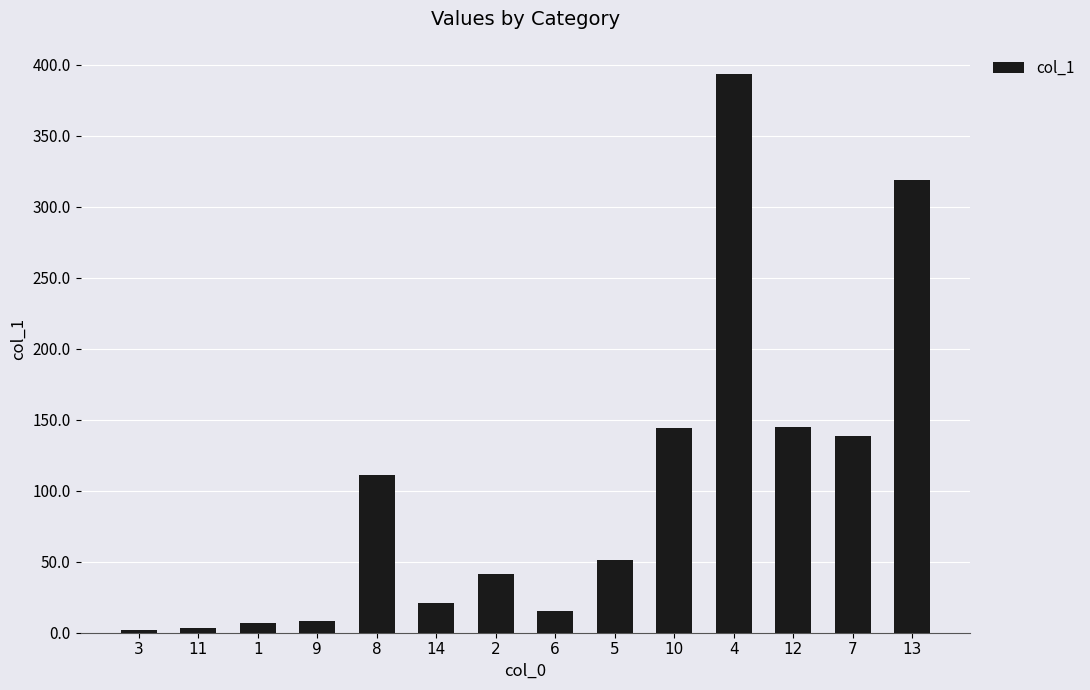

Which has a higher value, 12 or 3?

12